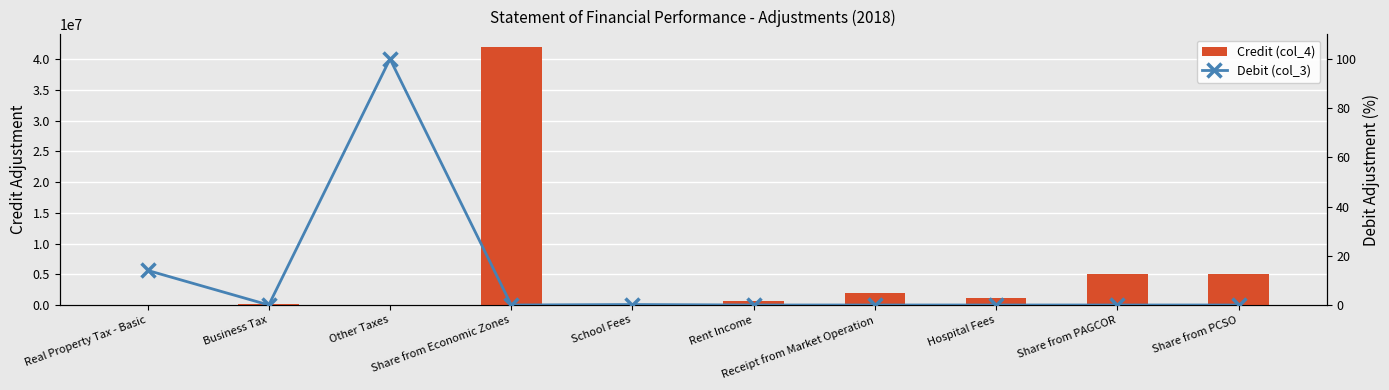

Reading left to right, list all the values displayed in this chart.

Credit (col_4): 0.0	158187.0	0.0	41941911.0	0.0	651647.0	1872903.0	1067573.0	5100000.0	5101133.0
Debit (col_3): 14.1	0.0	100.0	0.0	0.2	0.0	0.0	0.0	0.0	0.0